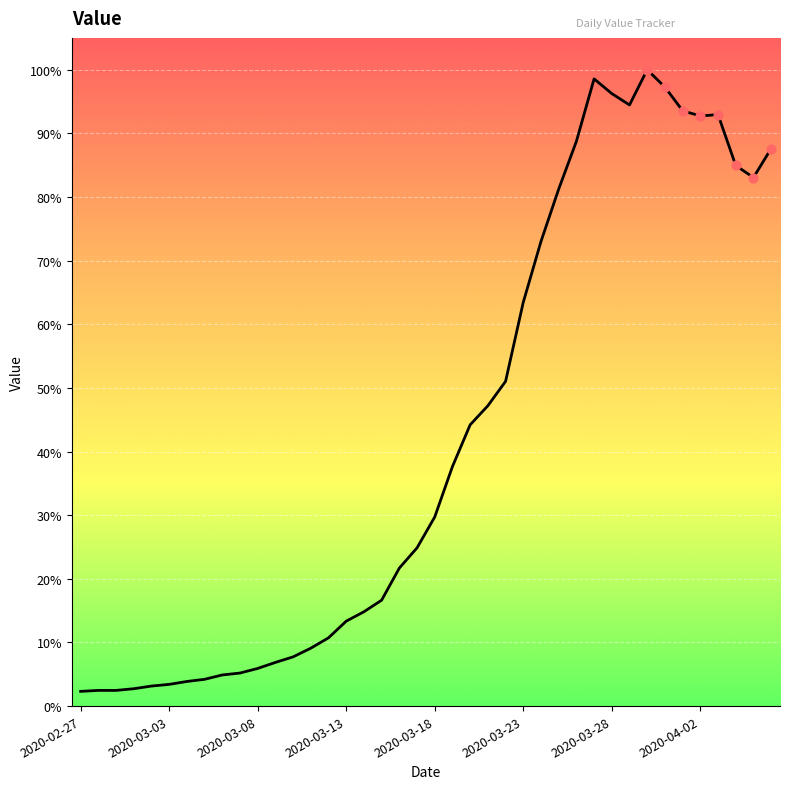

Does the chart have visible grid lines?

Yes